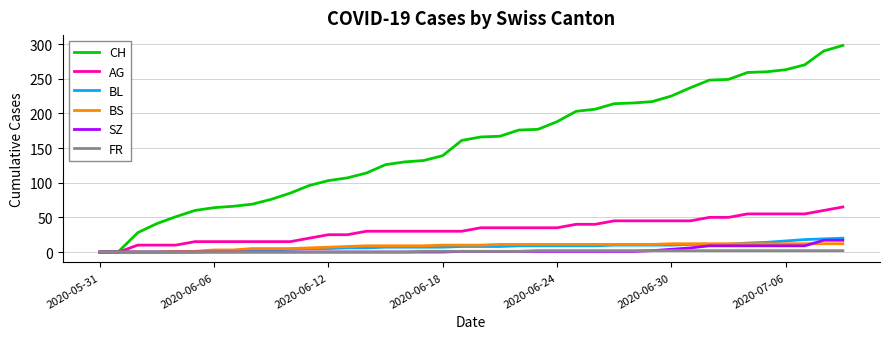

What is the maximum value for SZ?

17